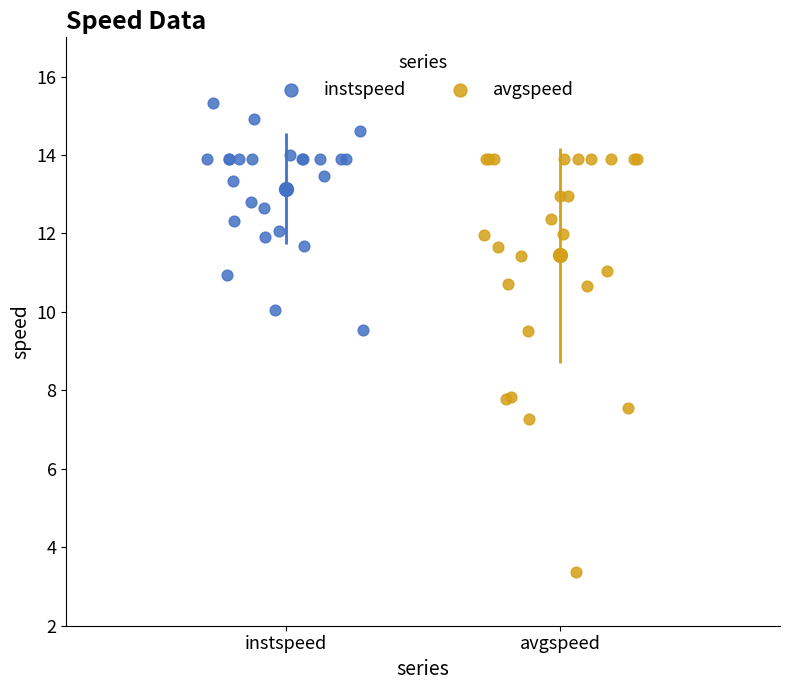

What are all the series names shown in the legend?

instspeed, avgspeed